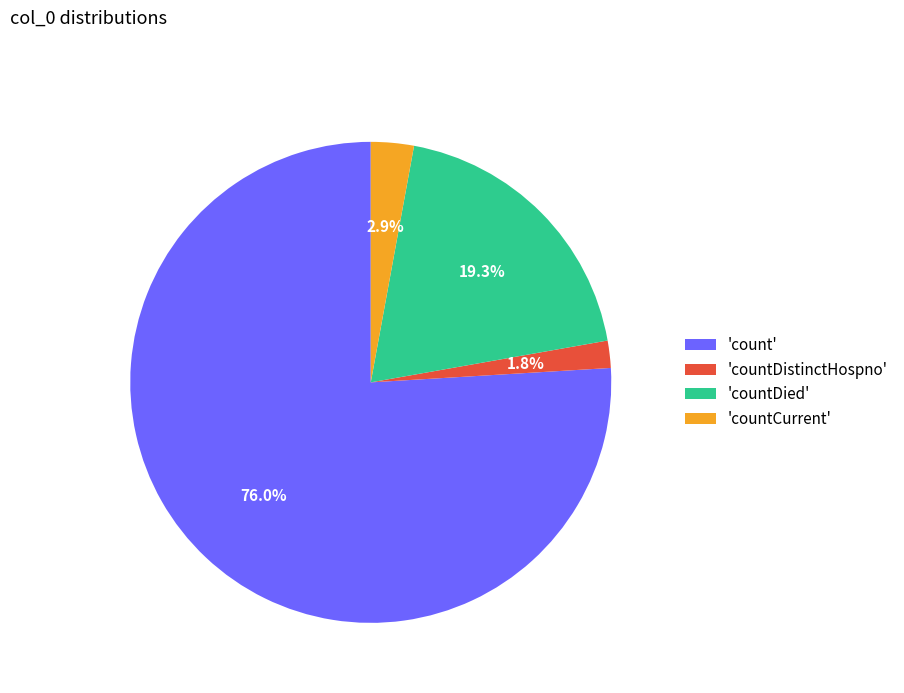

How many slices are in this pie chart?

4